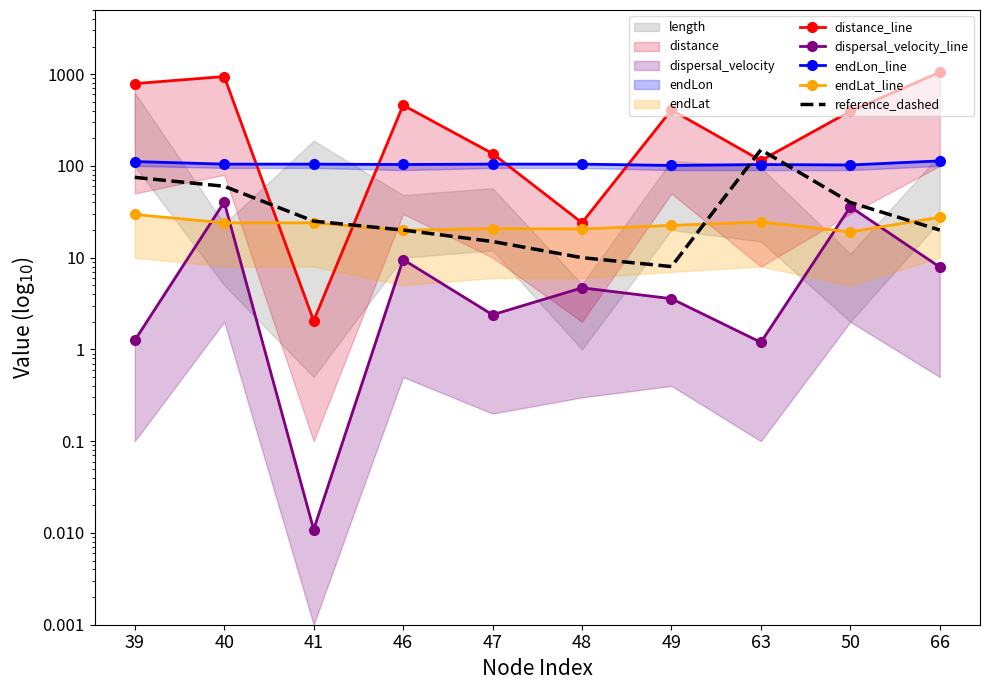

What is the sum of the dispersal_velocity_line values at 39 and 50?

37.1